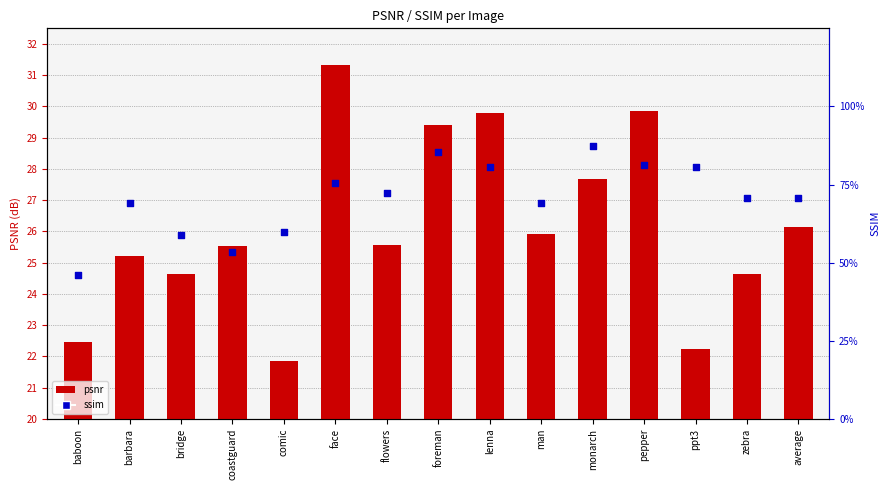

What is the total value across all series at comic?

22.5